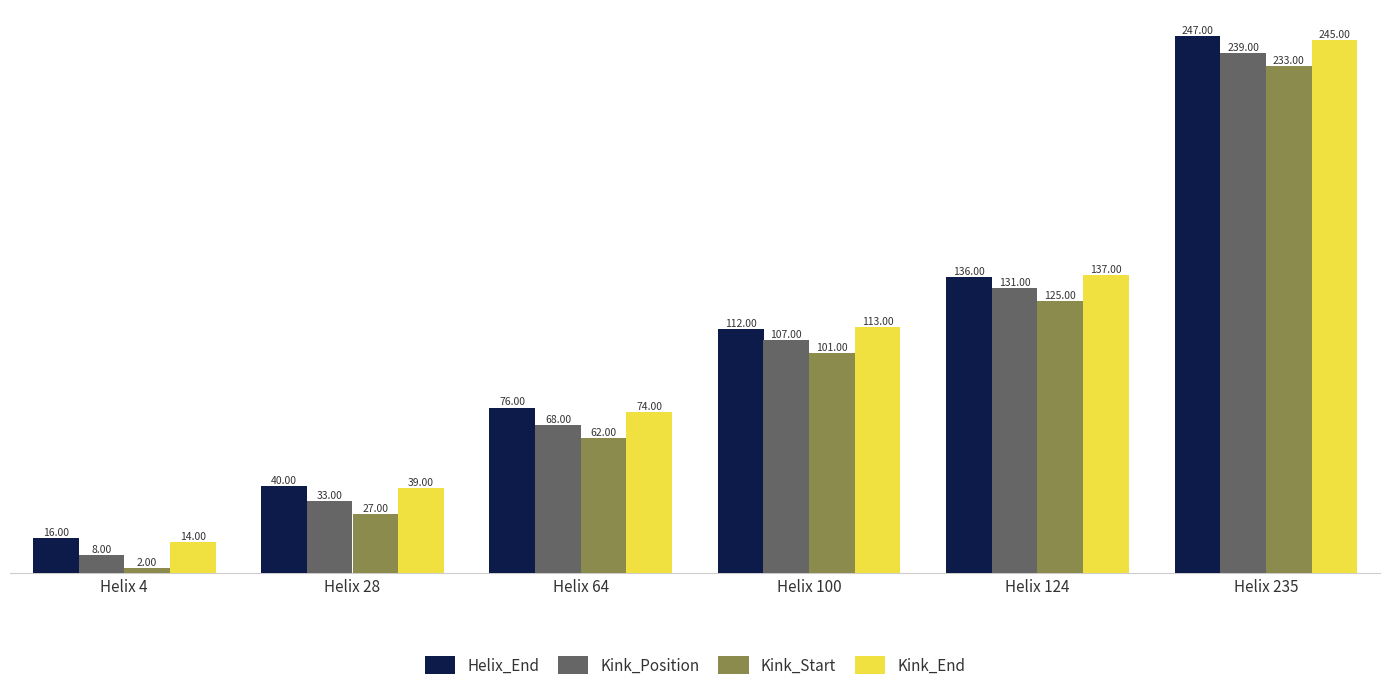

How many series are shown in this chart?

4